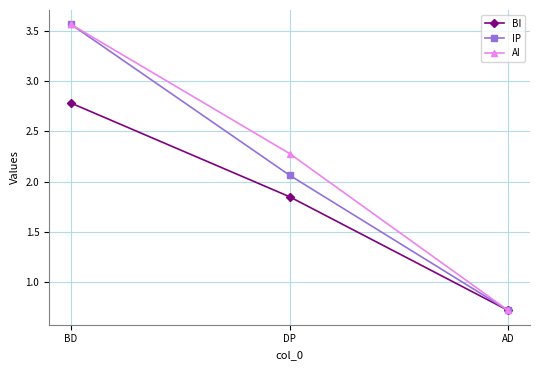

The value of BI at BD is 0.7. True or false?

False